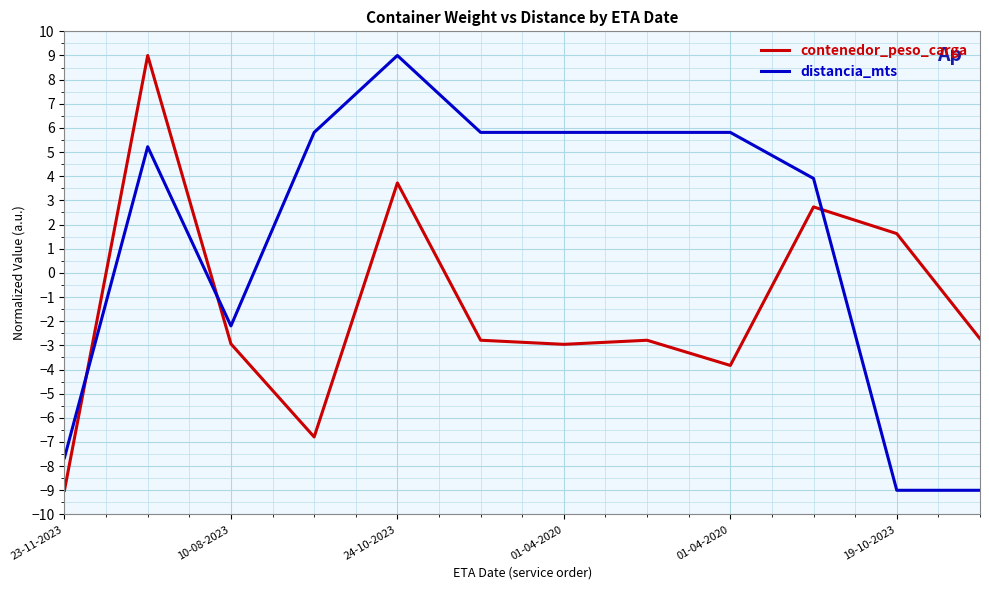

At how many categories does at least one series exceed -2?

9